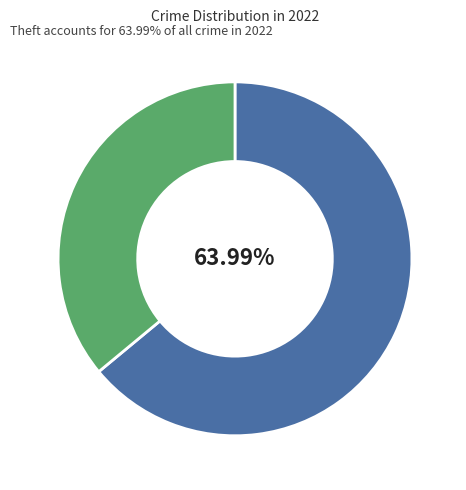

Is there a majority slice in this chart?

Yes